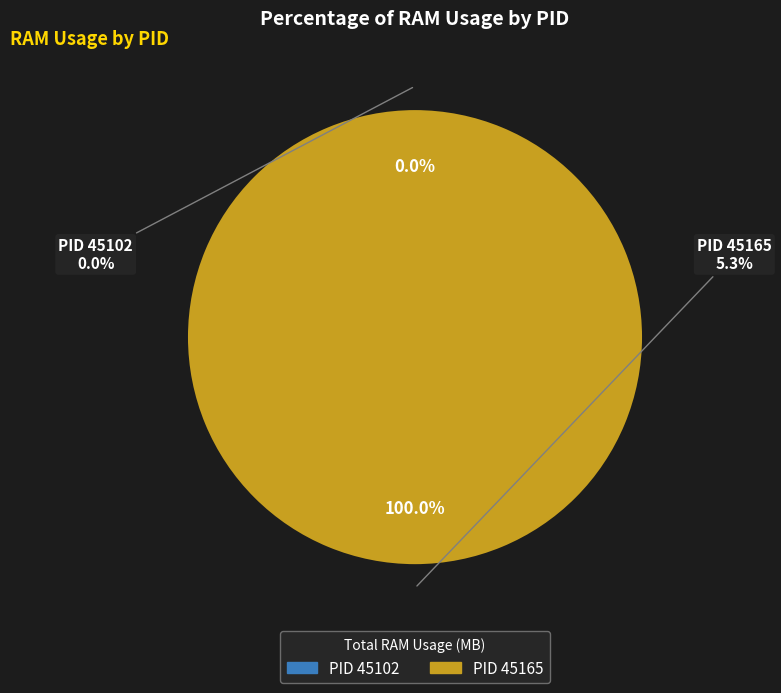

Is it true that 45102 is 1% of the pie?

False